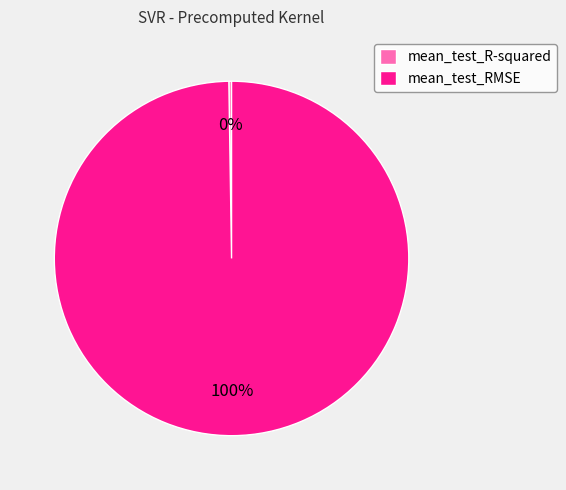

Which slice is the largest?

mean_test_RMSE